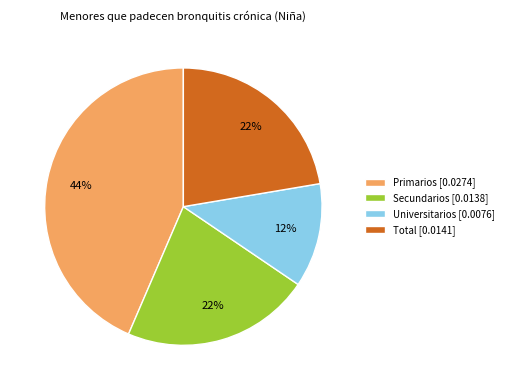

Do Universitarios and Total together represent more than half of the pie?

No